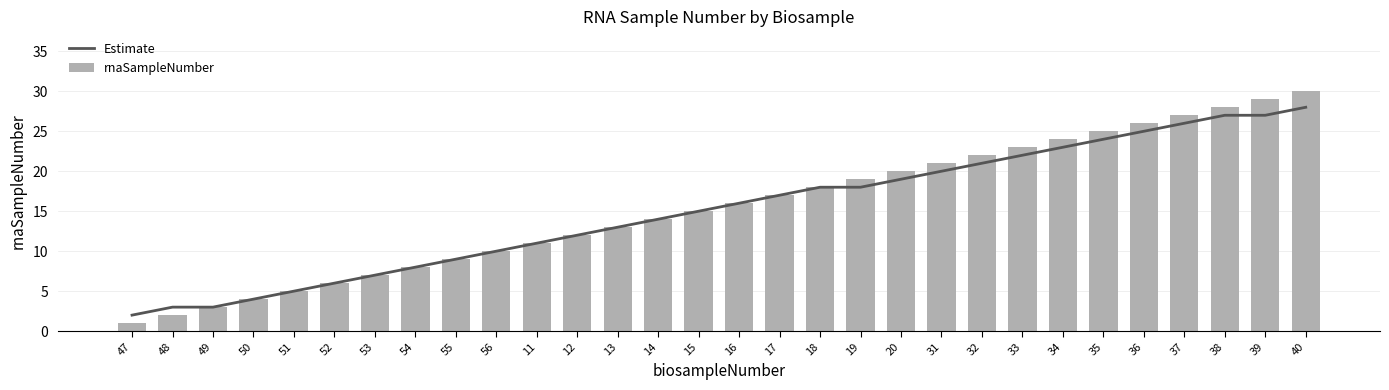

Rank the series by their maximum value, from highest to lowest.

rnaSampleNumber, Estimate